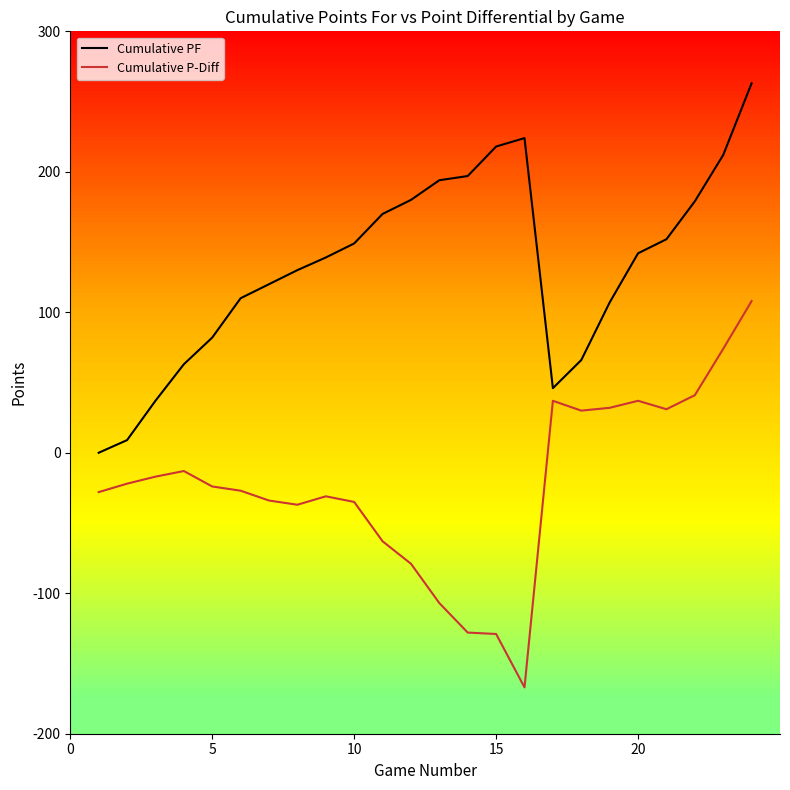

Rank the series by their maximum value, from lowest to highest.

Cumulative P-Diff, Cumulative PF